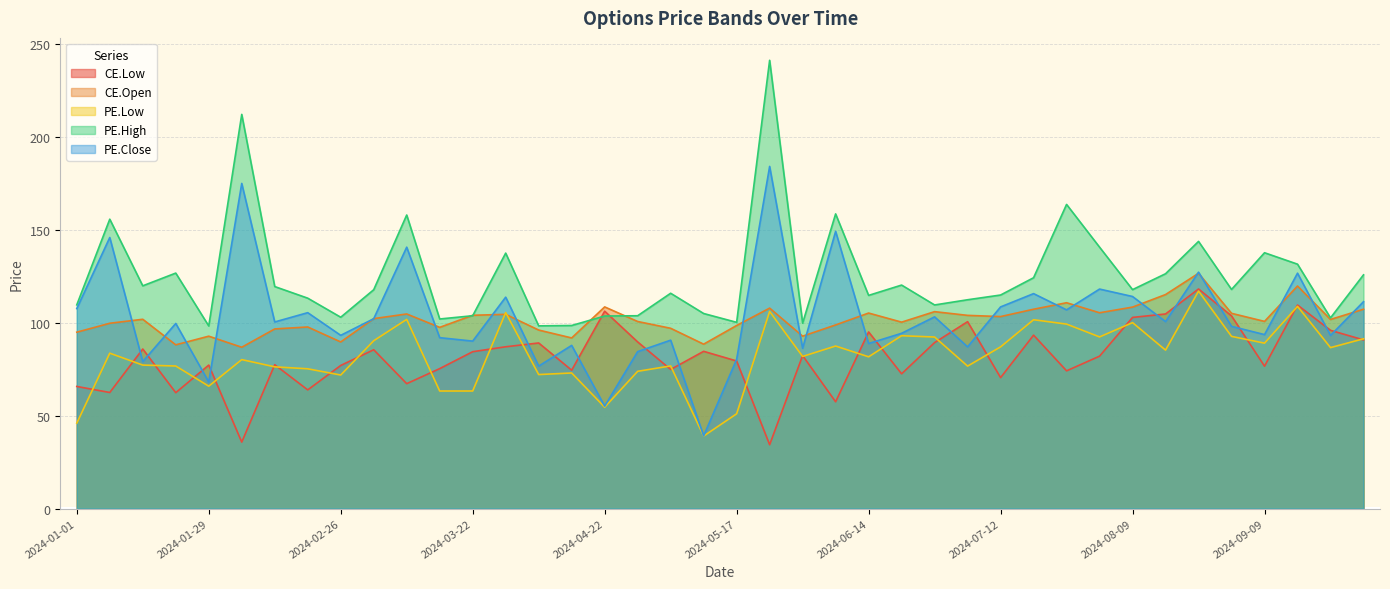

True or false: CE.Low and PE.Close intersect in this chart.

True